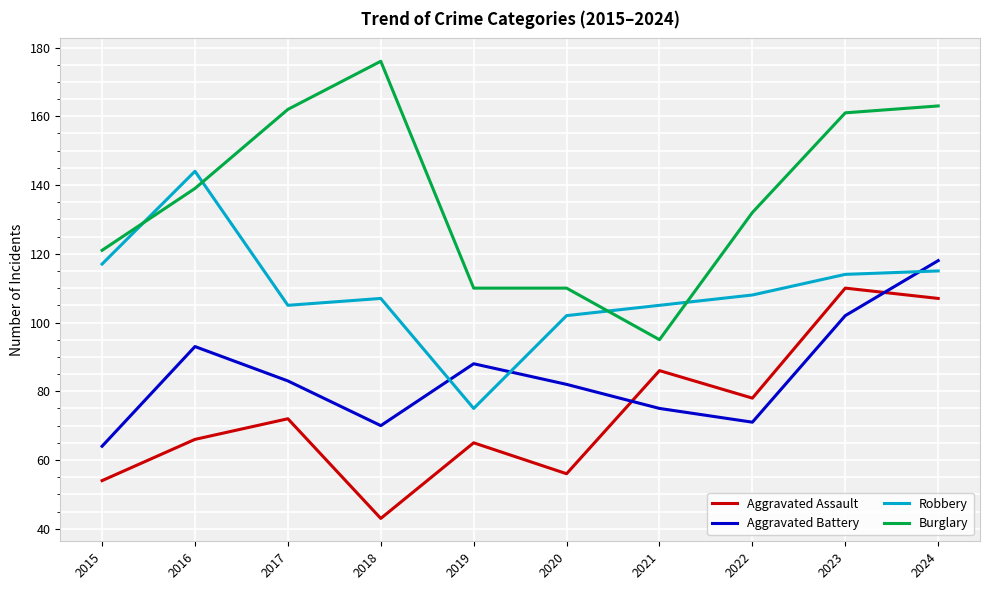

How many interior local peaks does the Aggravated Battery series have?

2